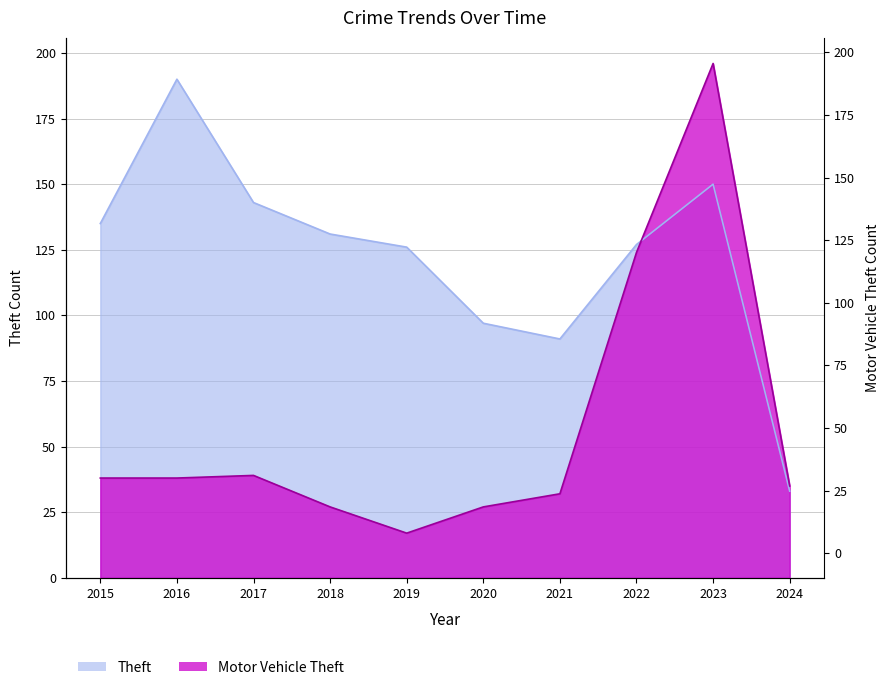

Rank the series at 2019 from lowest to highest value.

Motor Vehicle Theft, Theft